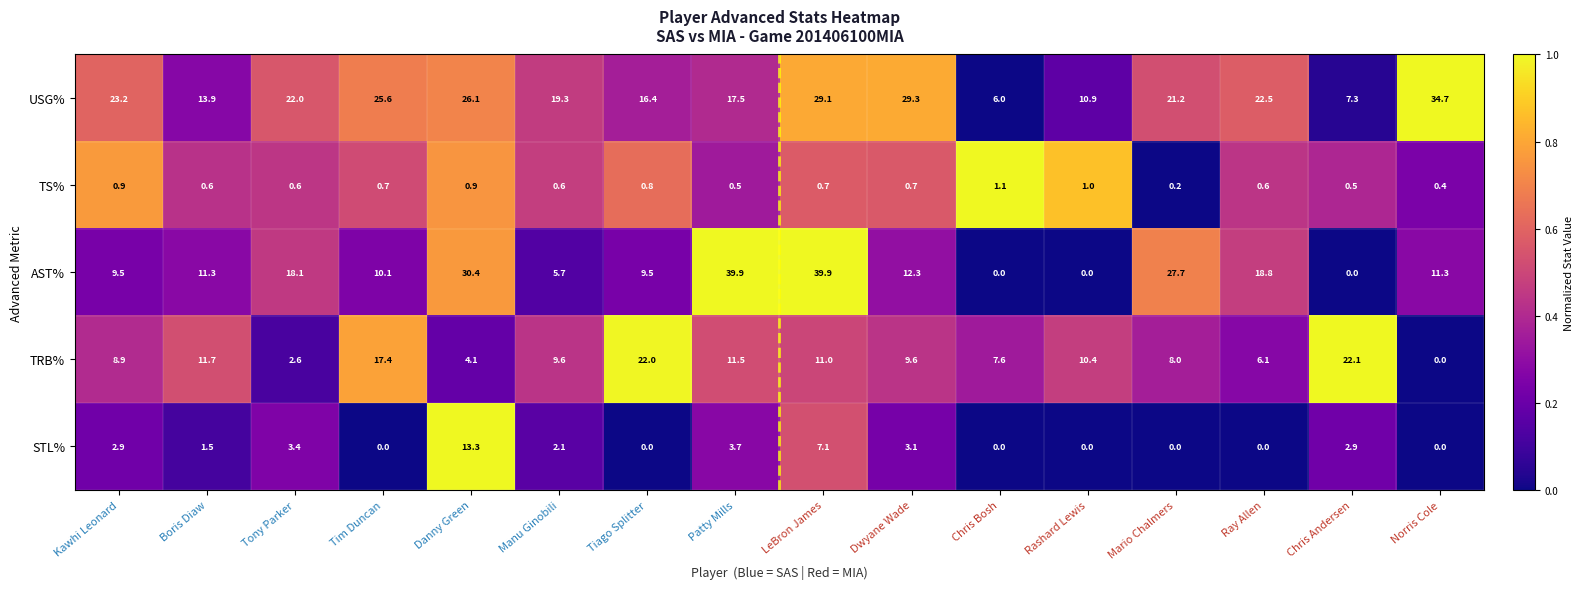

Is it true that AST% equals 3.1 at Kawhi Leonard?

False